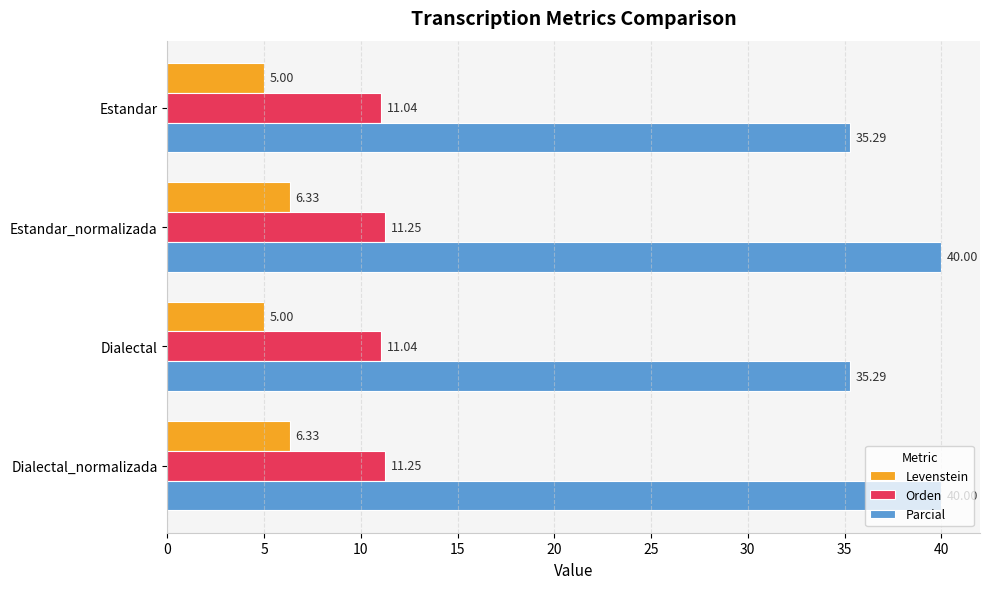

Rank the series by their maximum value, from highest to lowest.

Parcial, Orden, Levenstein